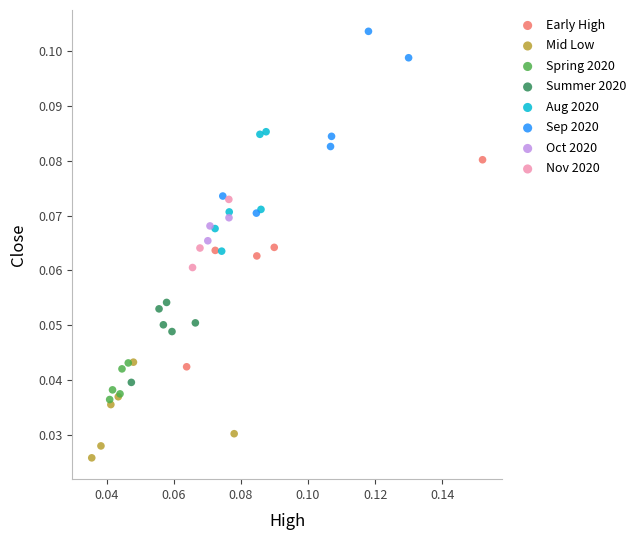

Which series contains the highest Y value?

Sep 2020